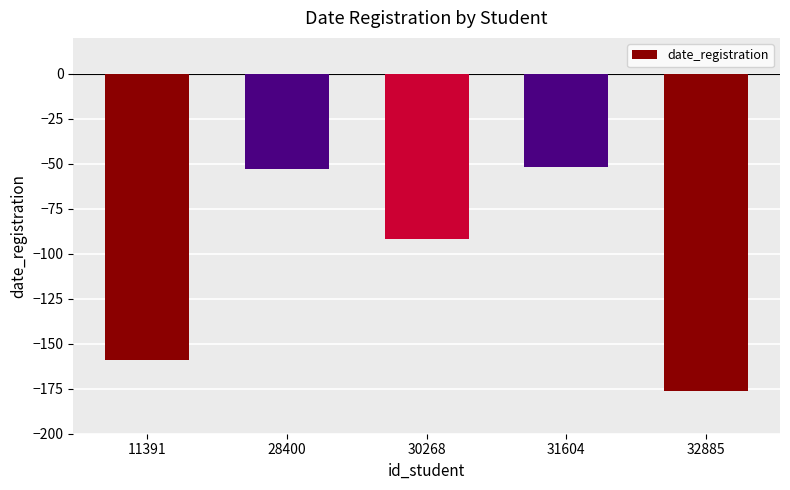

Is it true that the value at 11391 is -159?

True